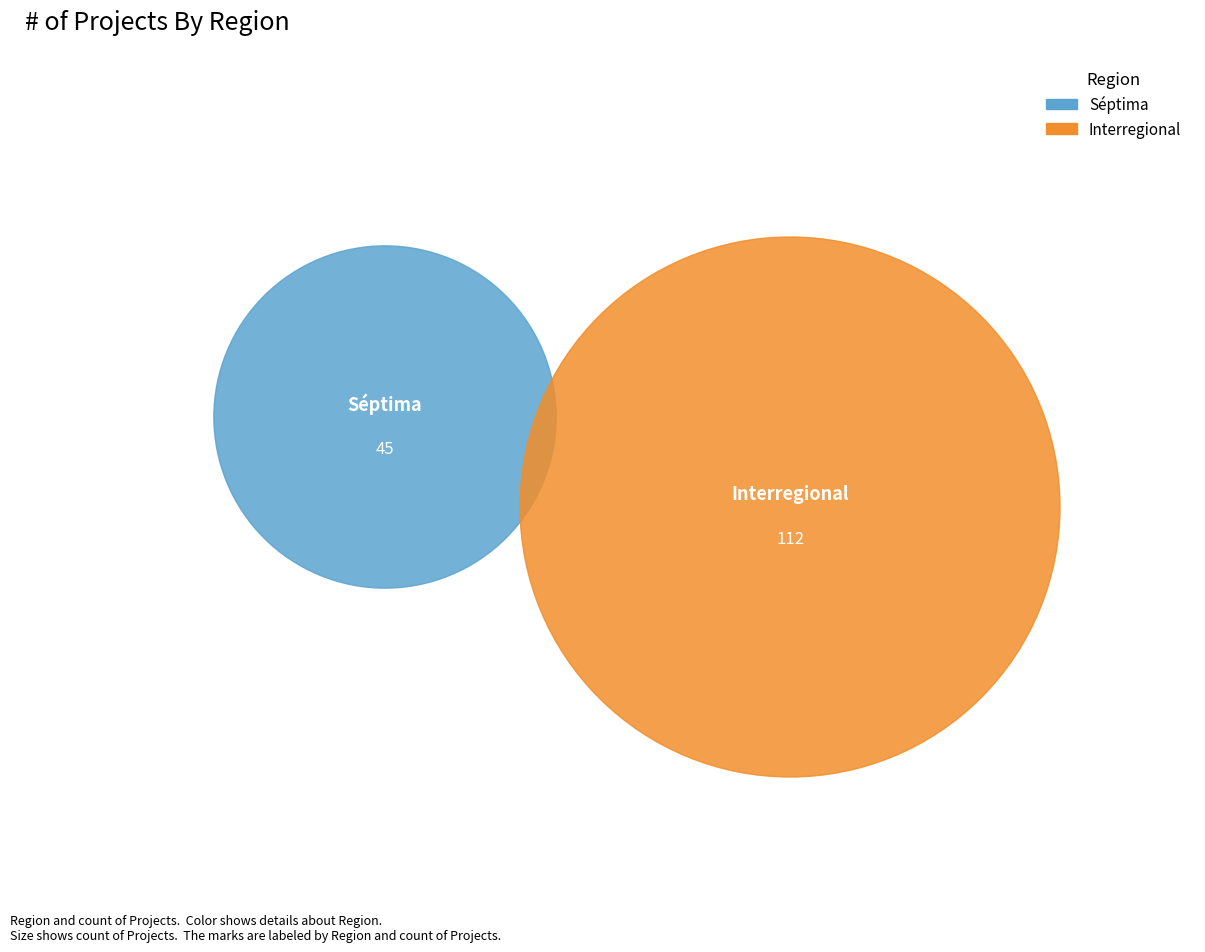

The Interregional slice represents 65% of the pie. True or false?

False